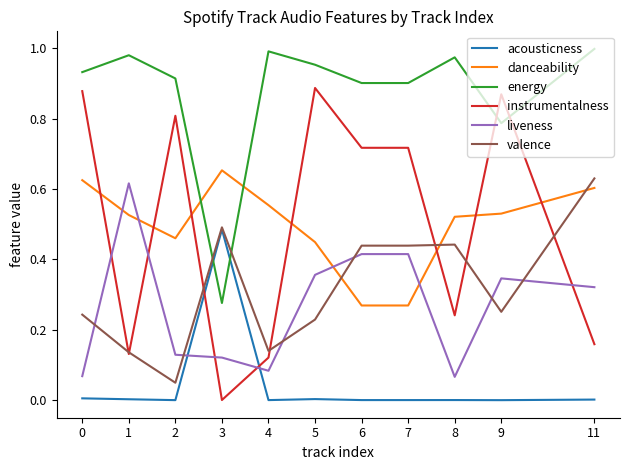

Which series has the largest range (max minus min)?

instrumentalness